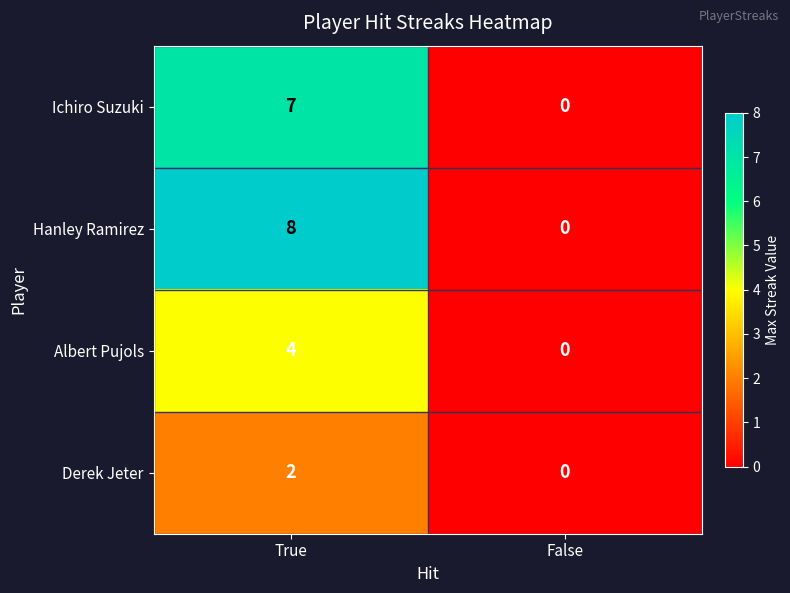

Which series has the widest spread of values?

Hanley Ramirez